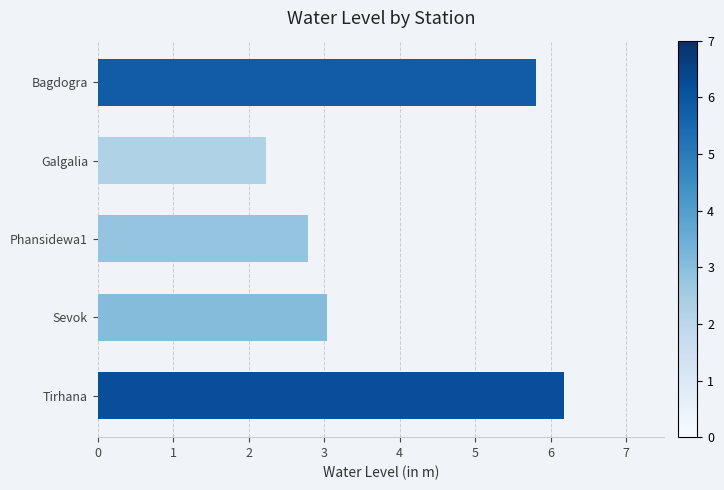

Reading top to bottom, what are all the values shown in this chart?

5.8	2.2	2.8	3.0	6.2